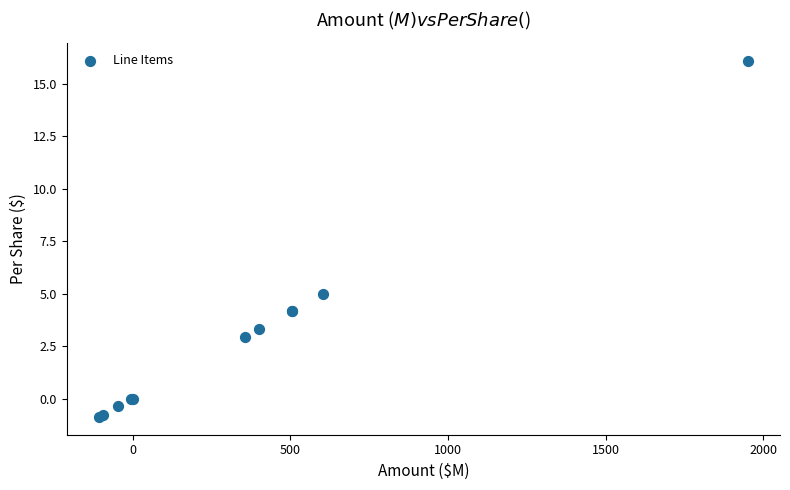

What Y value in the scatter plot is closest to 7?

5.0